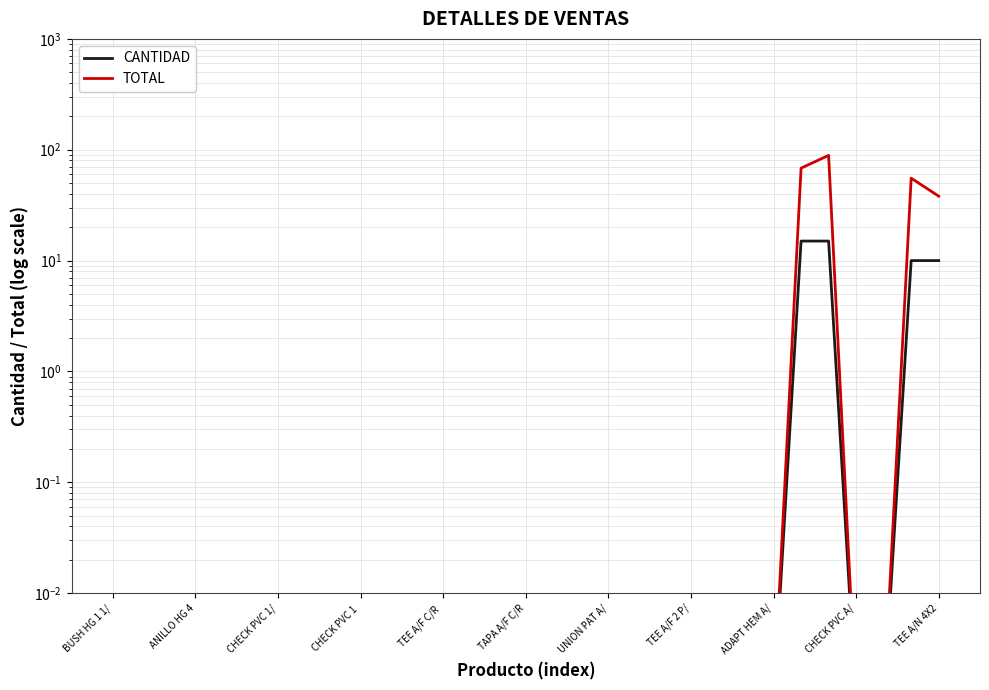

Reading left to right, extract all data points from this chart.

CANTIDAD: 0.0	0.0	0.0	0.0	0.0	0.0	0.0	0.0	0.0	0.0	0.0	0.0	0.0	0.0	0.0	0.0	0.0	0.0	0.0	0.0	0.0	0.0	0.0	0.0	0.0	15.0	15.0	0.0	0.0	10.0	10.0
TOTAL: 0.0	0.0	0.0	0.0	0.0	0.0	0.0	0.0	0.0	0.0	0.0	0.0	0.0	0.0	0.0	0.0	0.0	0.0	0.0	0.0	0.0	0.0	0.0	0.0	0.0	68.2	89.0	0.0	0.0	55.4	38.1